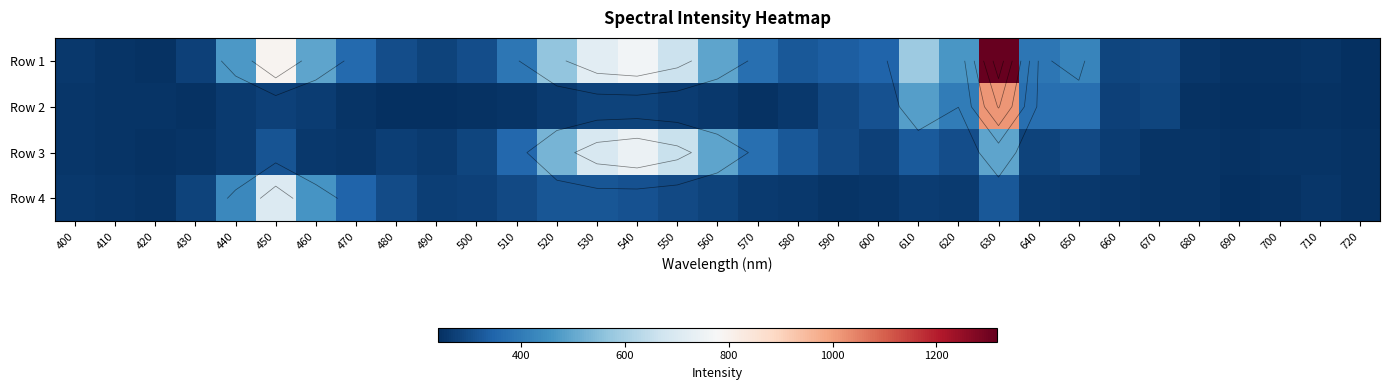

What is the sum of all Row 3 values?

11075.5